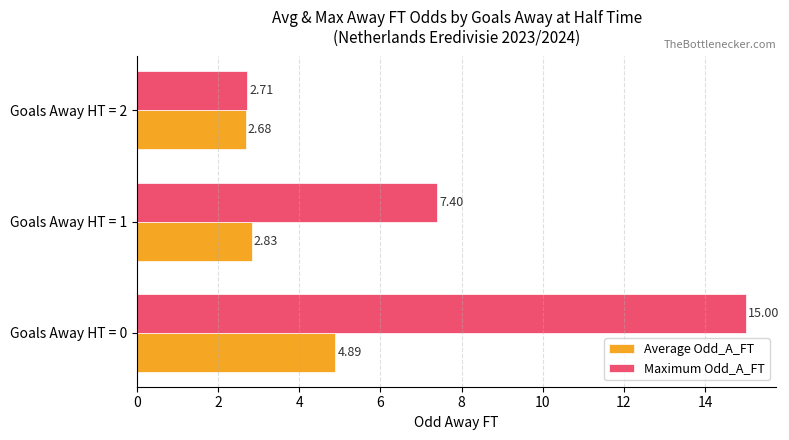

What is the total value across all series at Goals Away HT = 0?

19.9